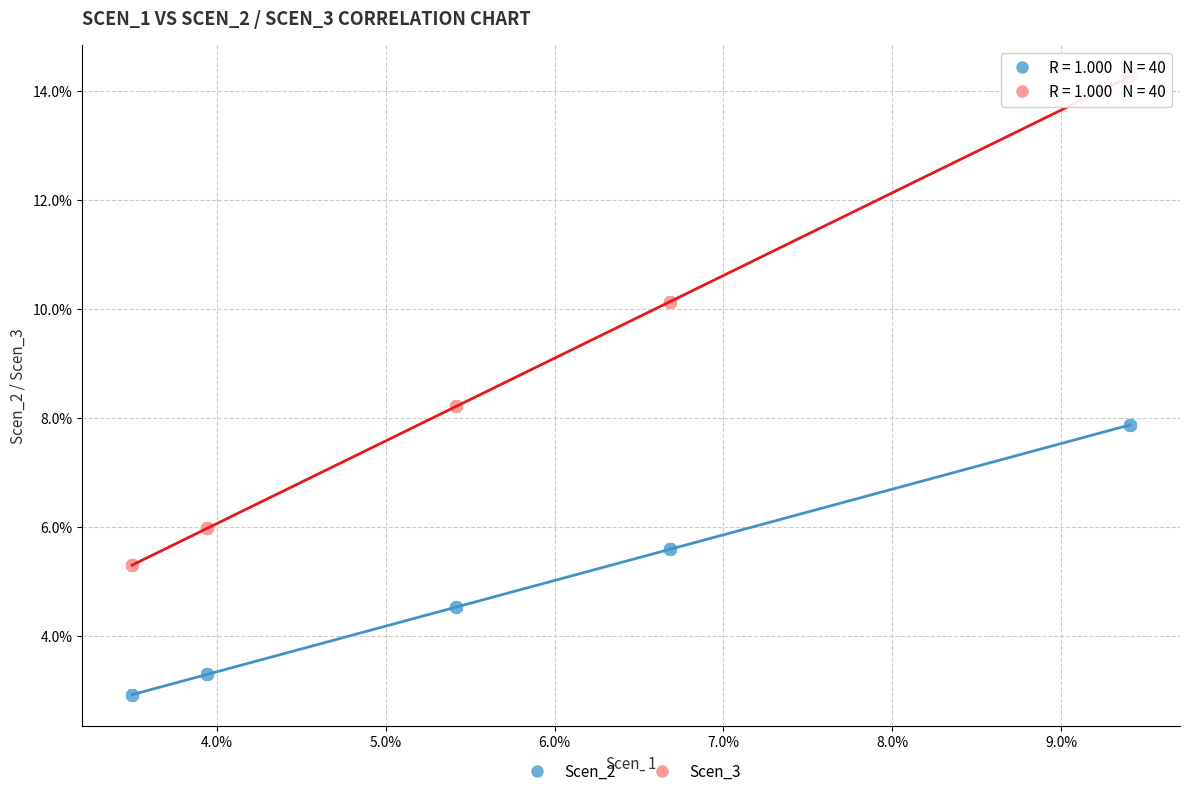

What are all the series names shown in the legend?

Scen_2, Scen_3